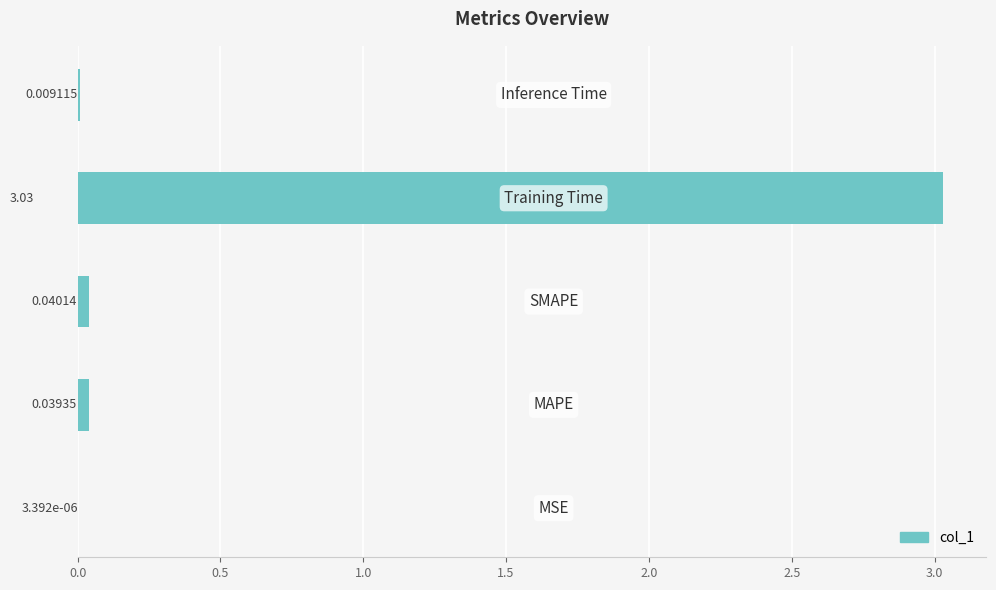

What is the sum of all values?

3.1